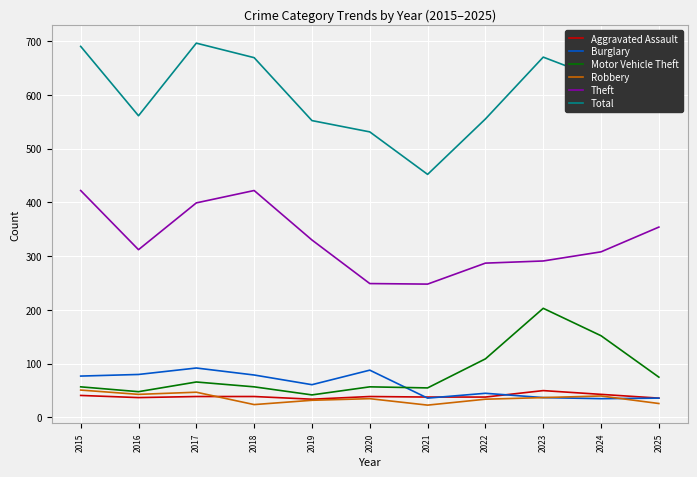

Is it true that Aggravated Assault equals 38 at 2022?

True